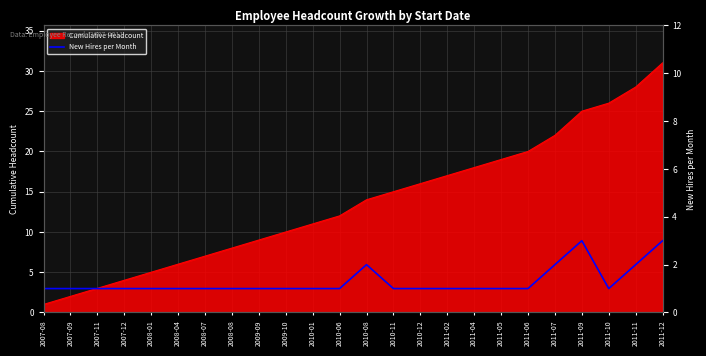

What position from the right is 2008-01?

20